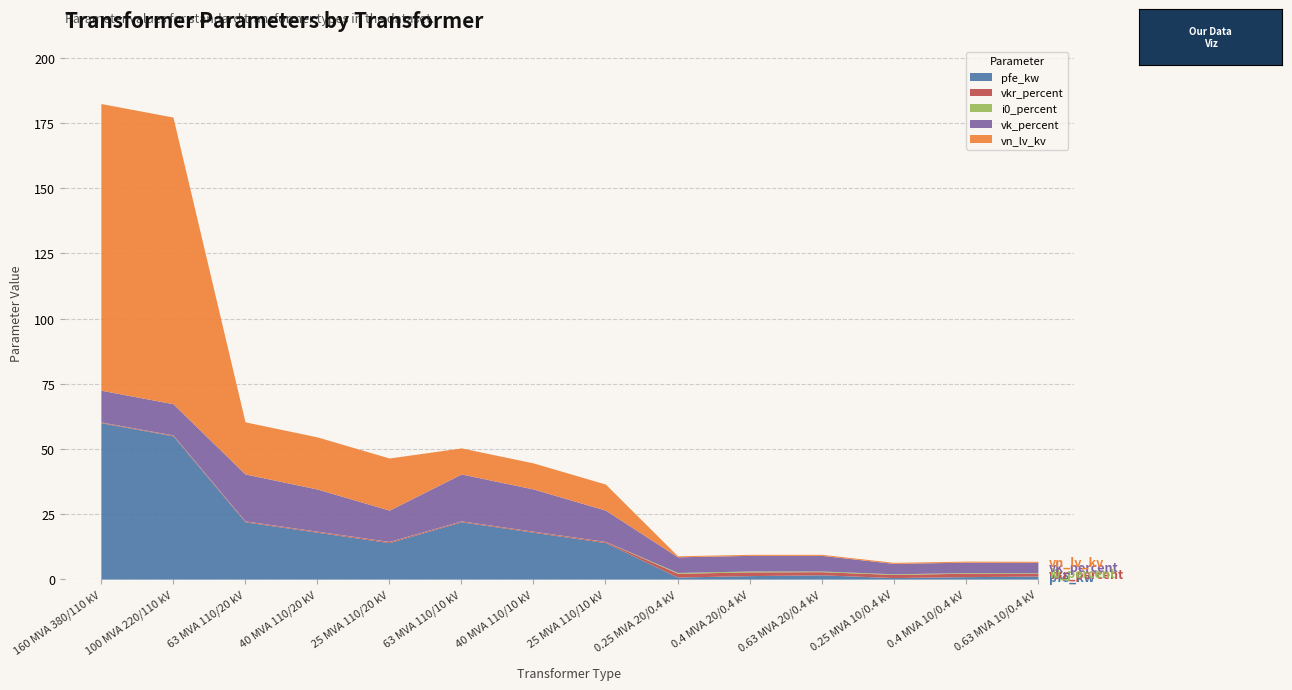

What is the highest value of the pfe_kw series?

60.0